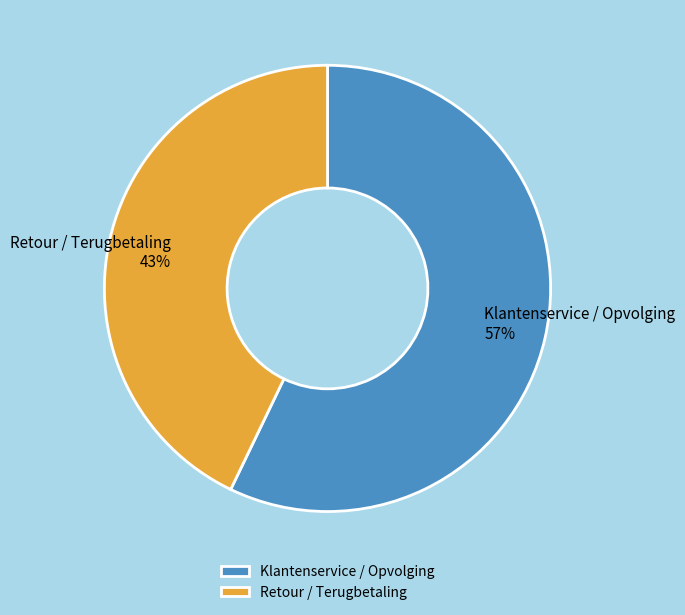

How many slices are in this pie chart?

2